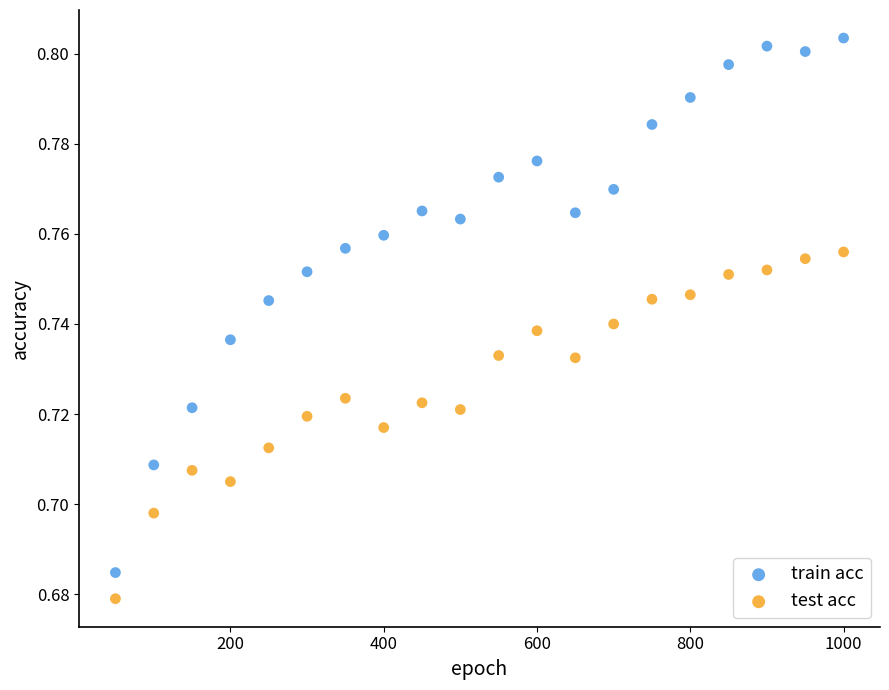

Which series reaches the minimum Y coordinate?

test acc